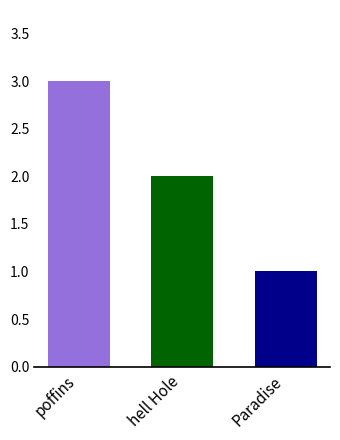

What is the ratio of the value at poffins to the value at hell Hole?

1.5